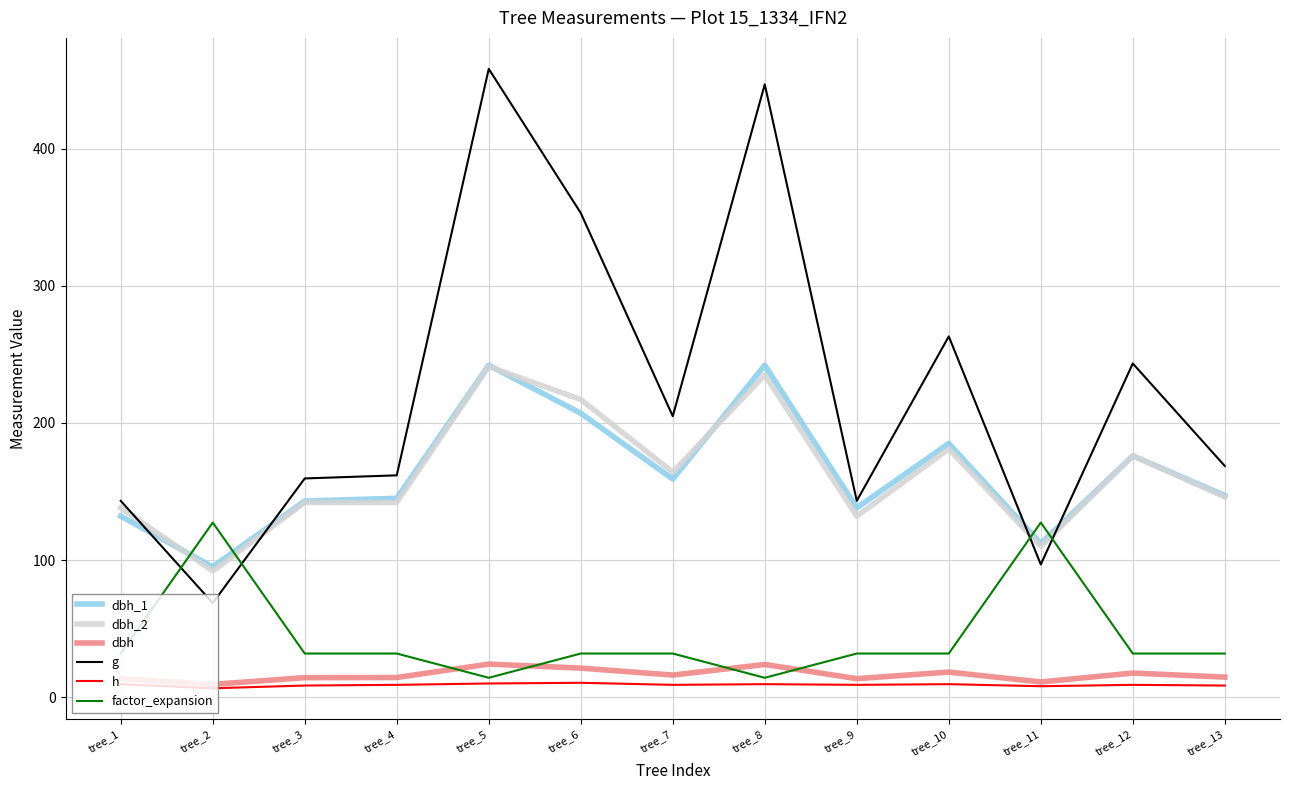

The dbh_2 series shows 132.0 at tree_9. True or false?

True